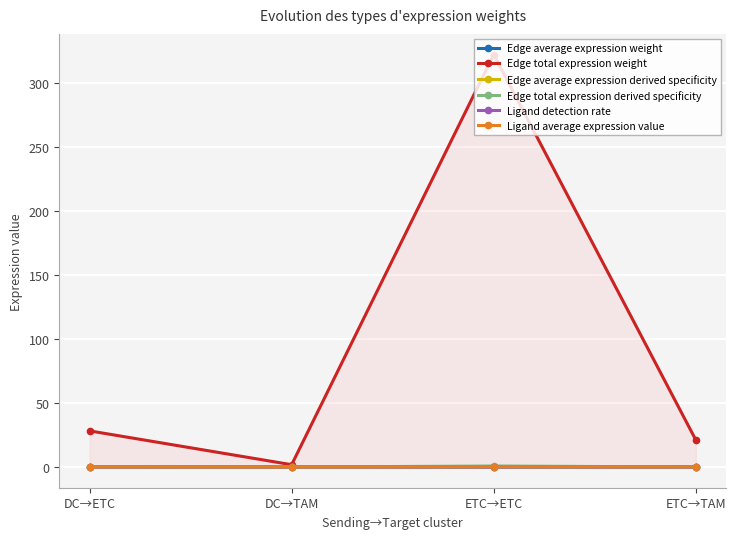

What is the average value of the Edge average expression derived specificity series?

0.3